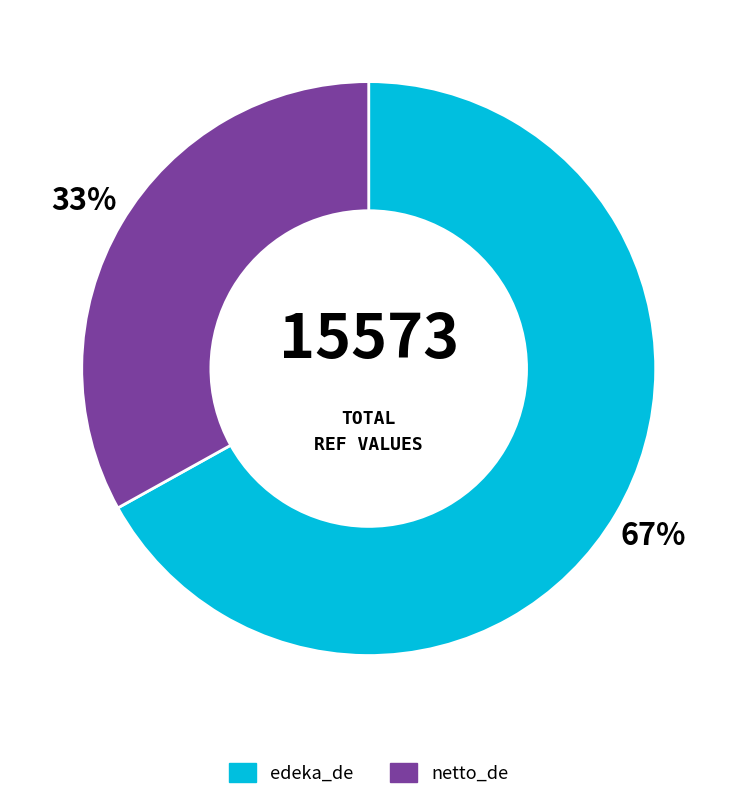

What is the ratio of the value at netto_de to the value at edeka_de?

0.5